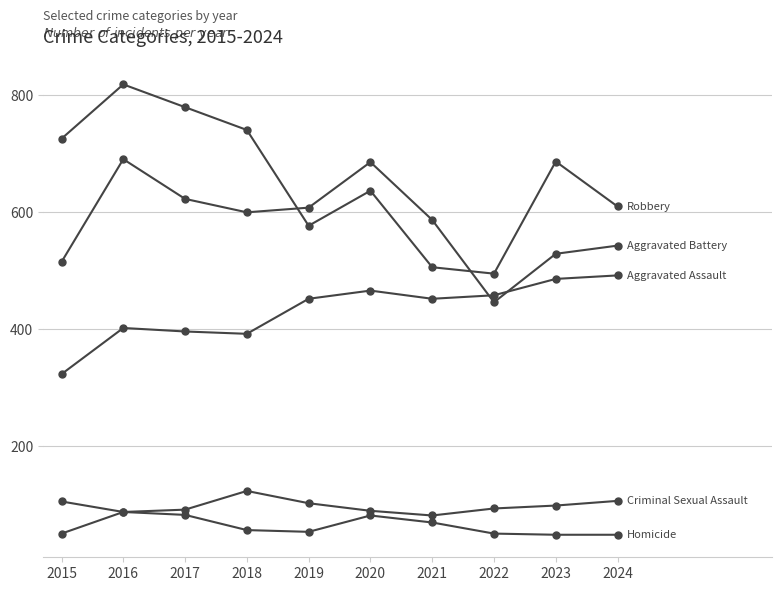

Does the chart have visible grid lines?

Yes